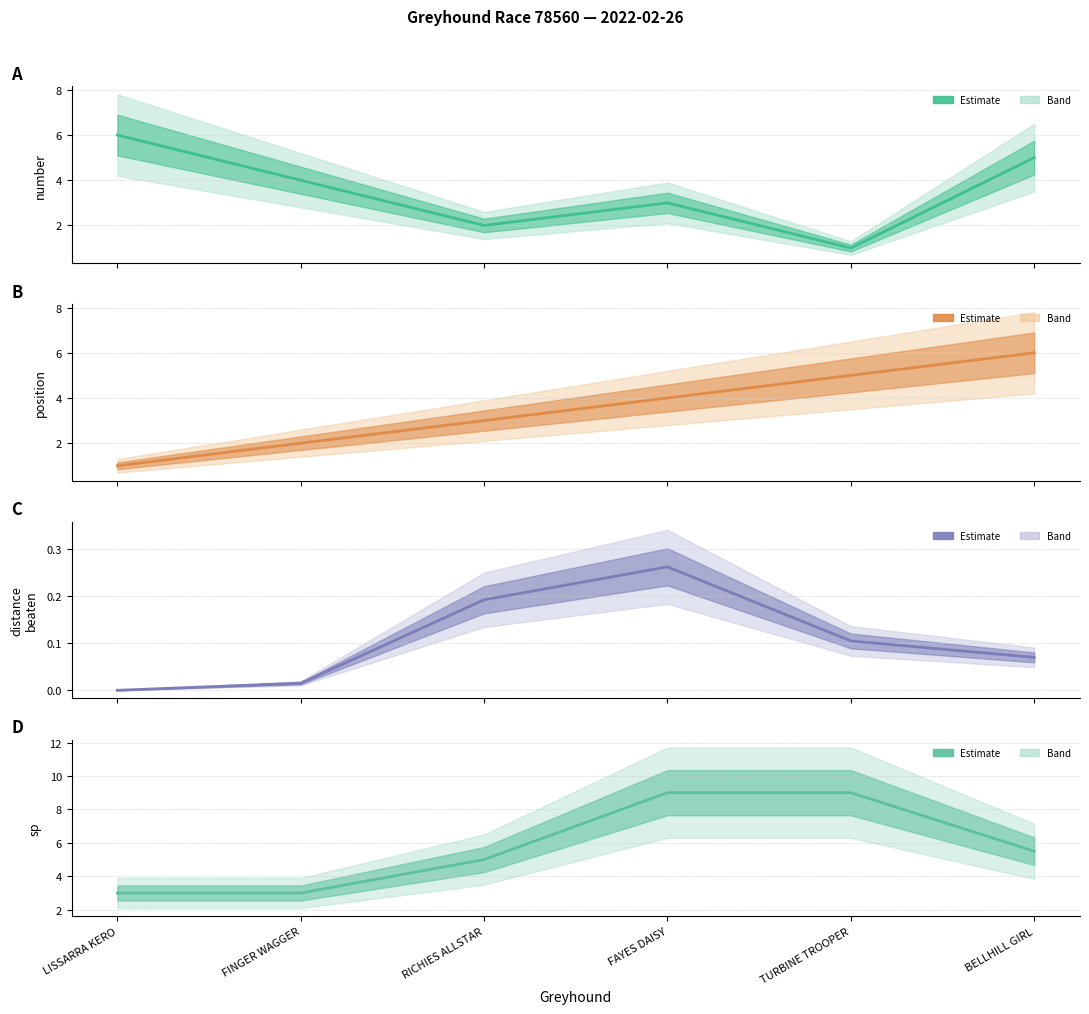

Is it true that position equals 2.0 at FINGER WAGGER?

True